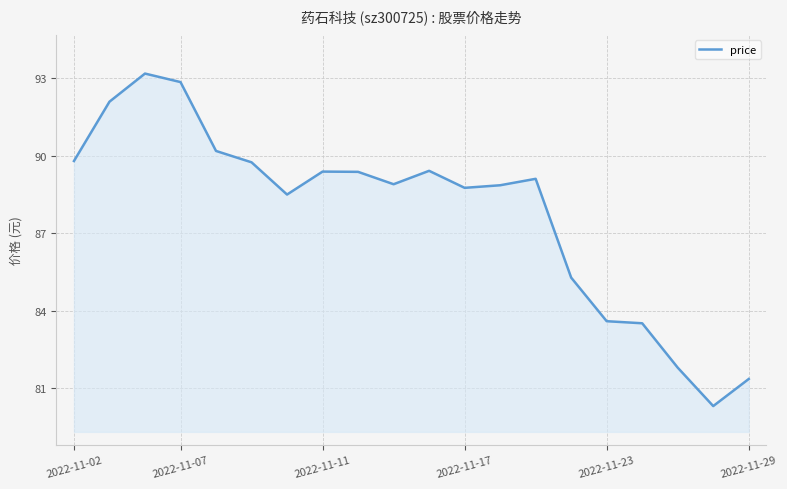

What is the minimum value shown in the chart?

80.3